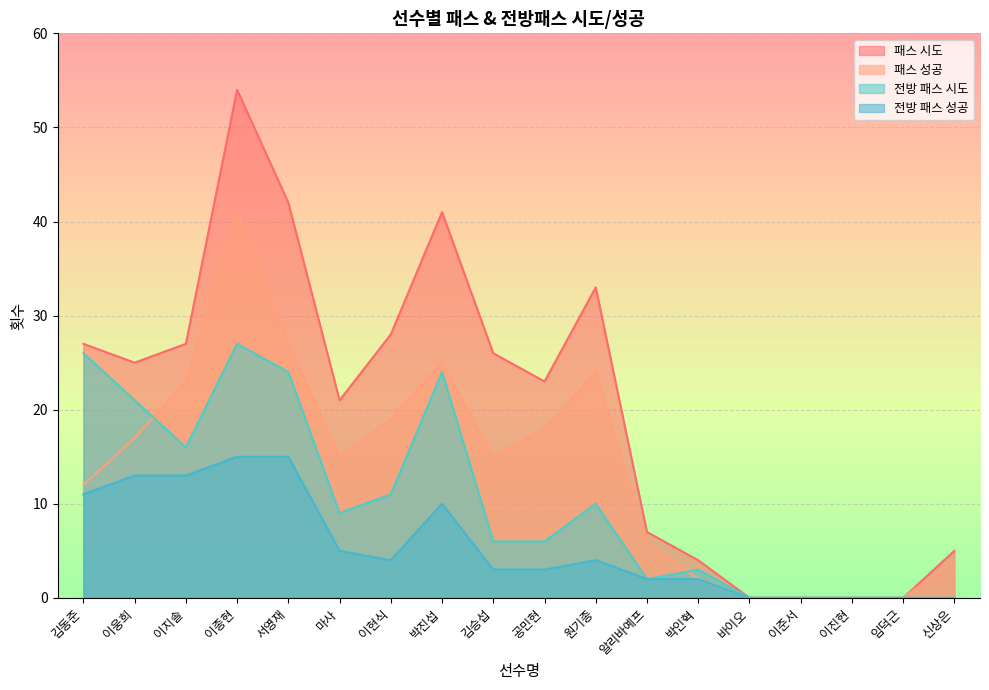

What is the maximum value for 패스 시도?

54